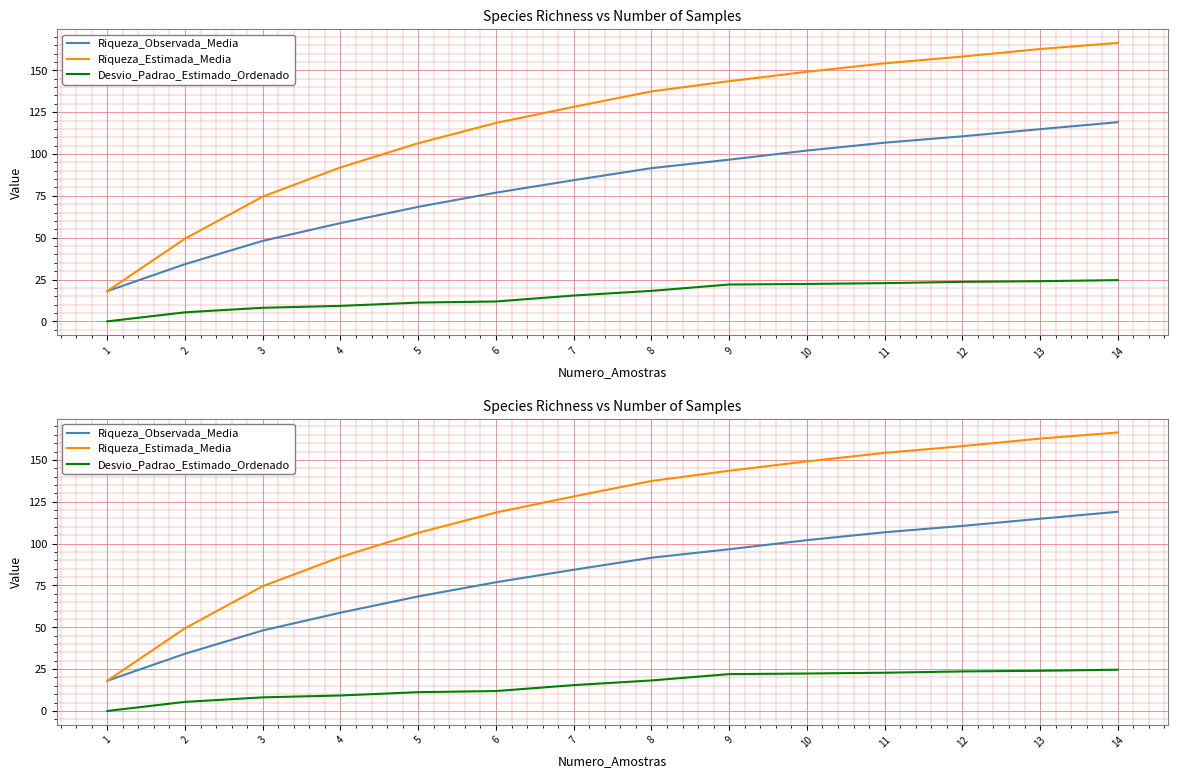

True or false: Desvio_Padrao_Estimado_Ordenado and Riqueza_Observada_Media cross at least once.

False